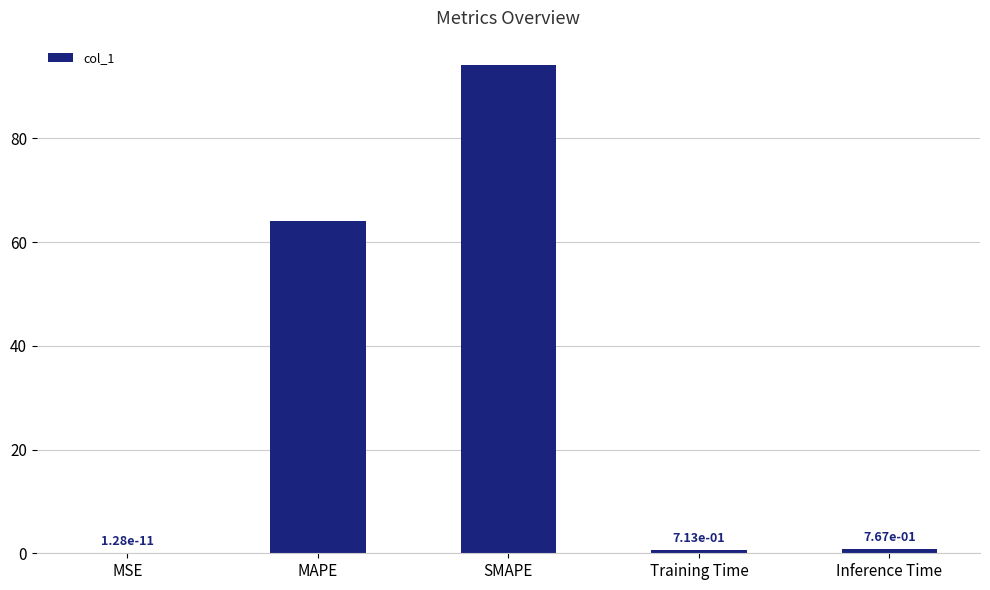

Is it true that the value at MAPE is 64.0?

True